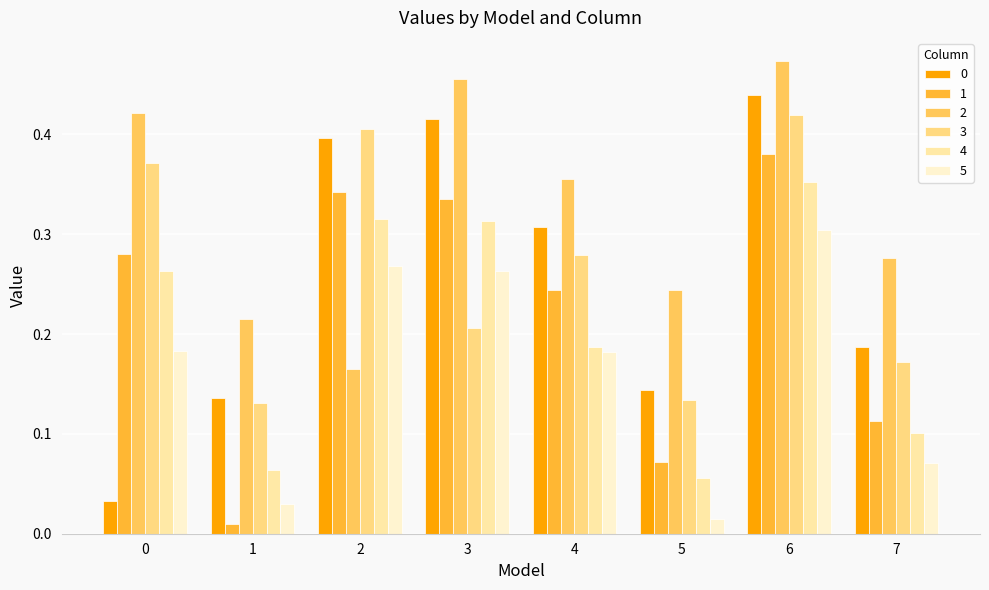

How many data points does each series have?

8